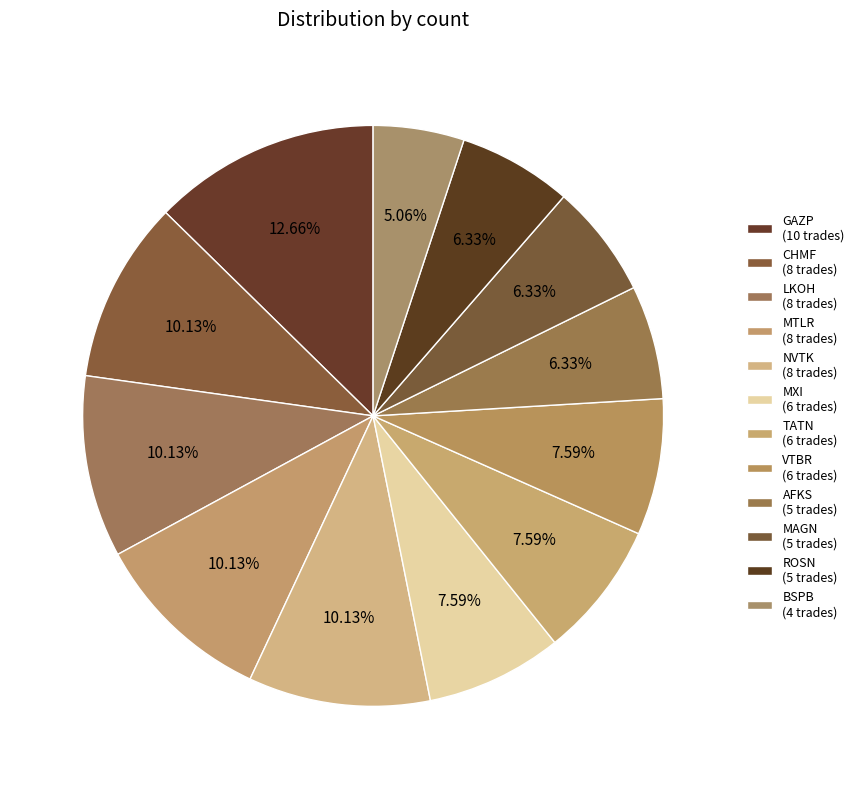

Which category has the biggest portion of the pie?

GAZP